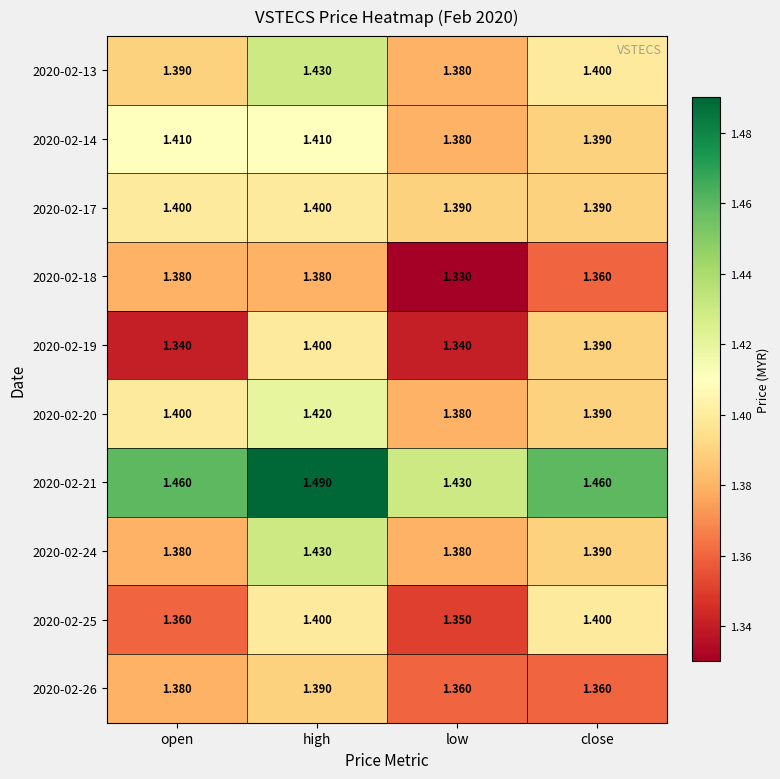

At which category does the chart reach its minimum across all series?

low